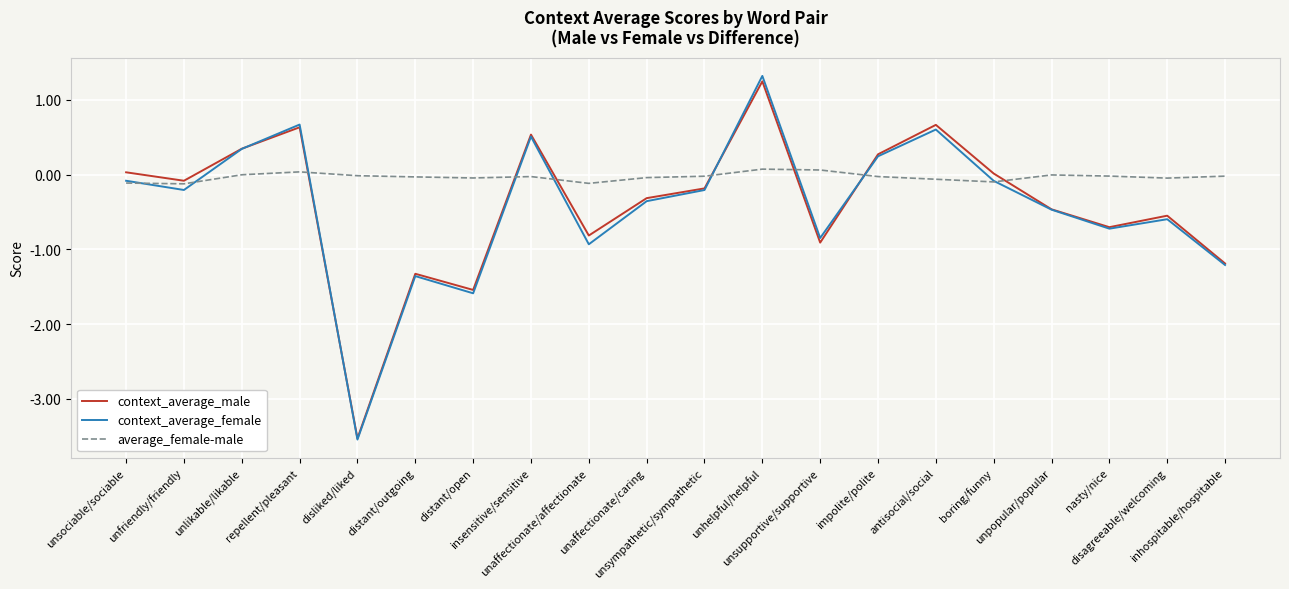

Is it true that context_average_male equals 0.2 at antisocial/social?

False